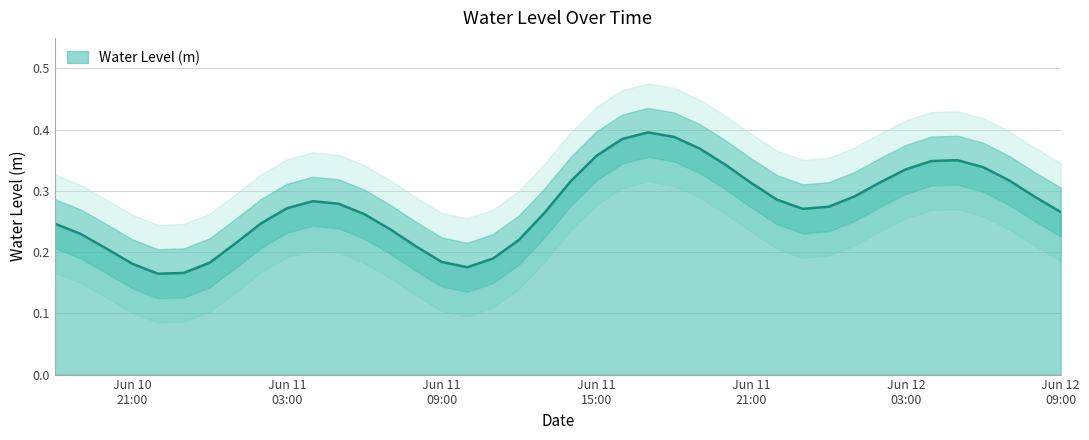

What is the maximum value shown in the chart?

0.4